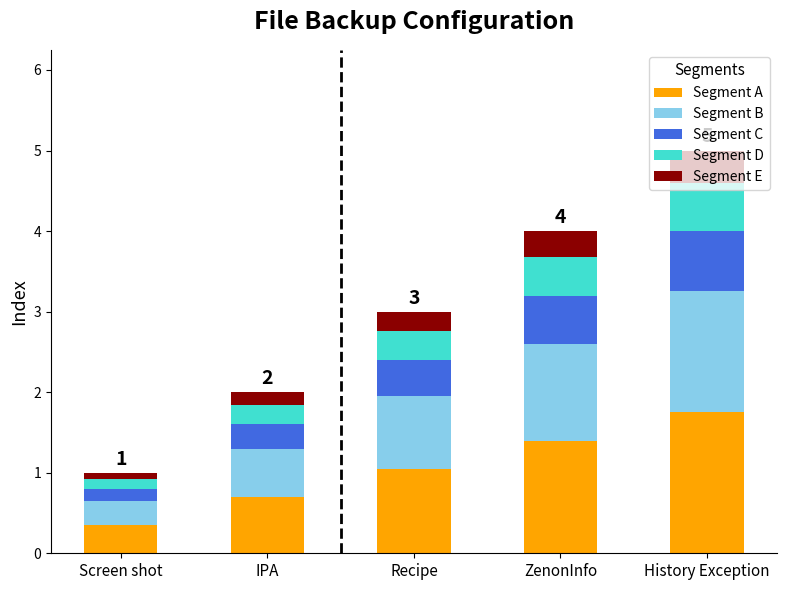

Which category has the lowest value in the Segment A series?

Screen shot